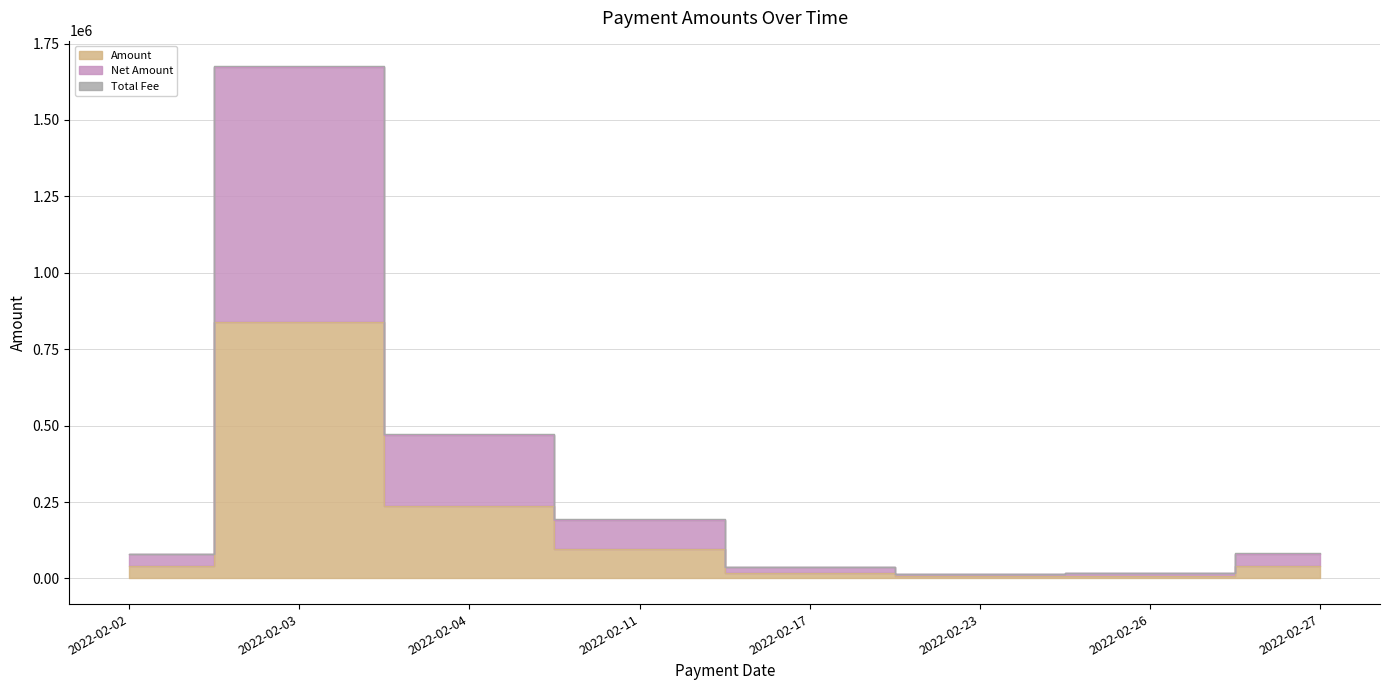

Where is the first local maximum for Net Amount?

2022-02-03